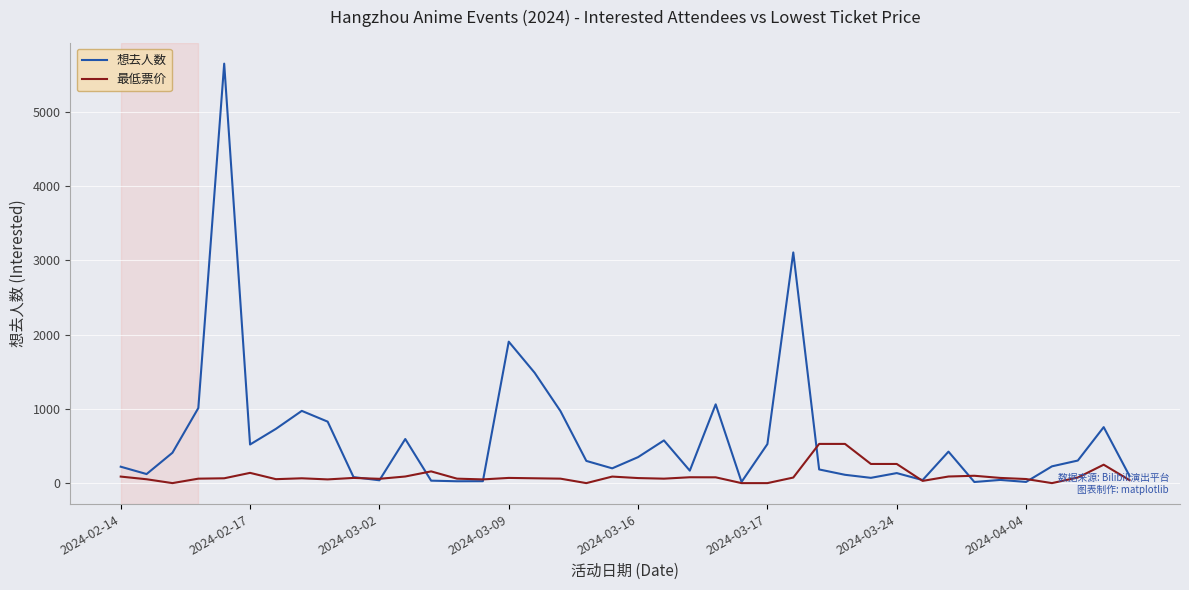

How many lines are shown in the chart?

2